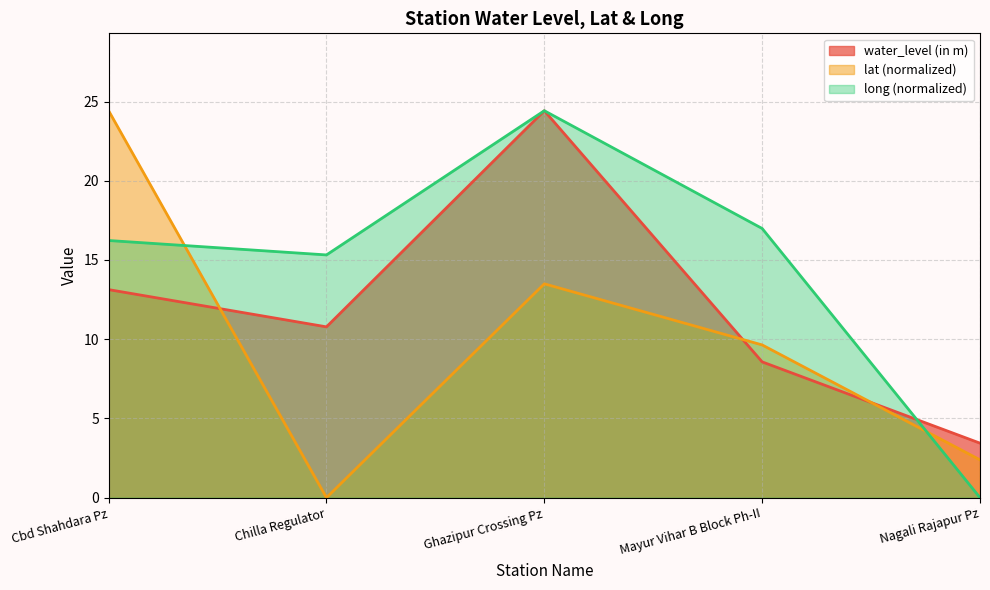

How many times do lat and long cross each other?

2